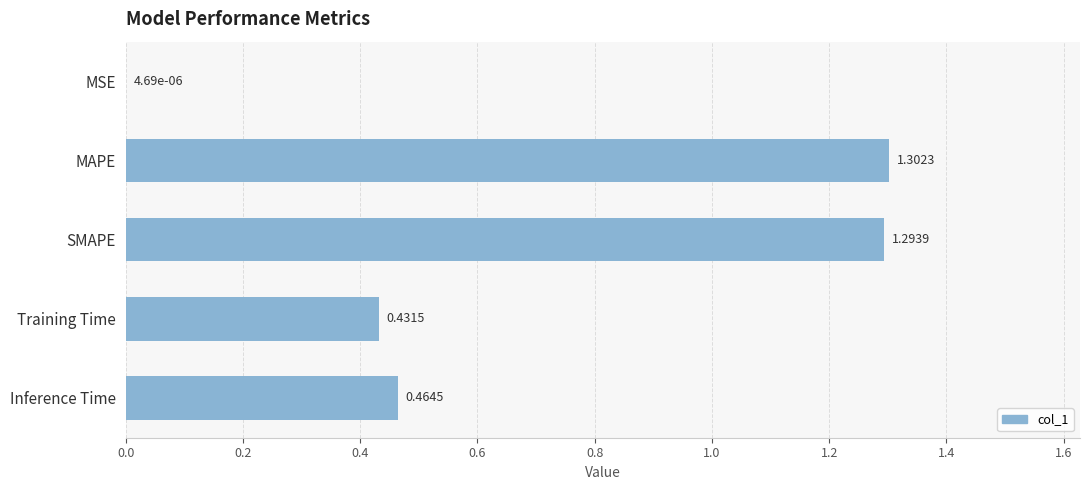

What is the average value?

0.7